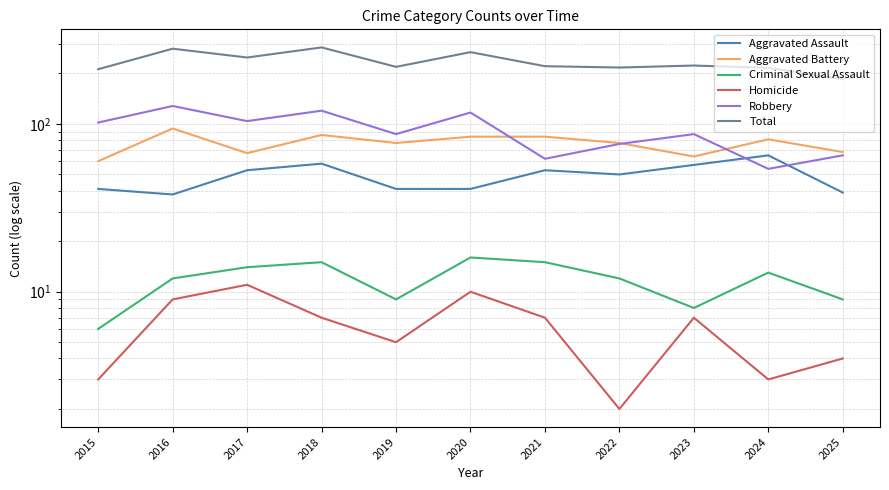

What is the minimum value shown in the chart?

2